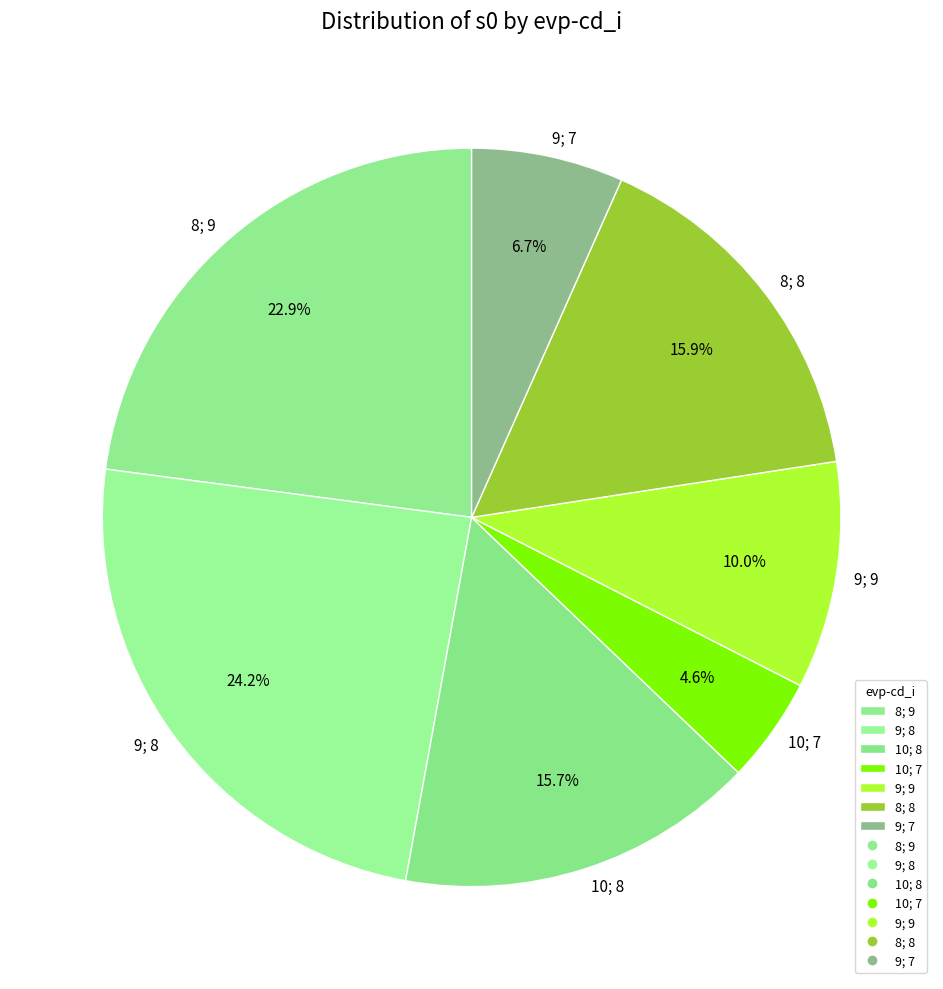

How many segments does this pie chart have?

7